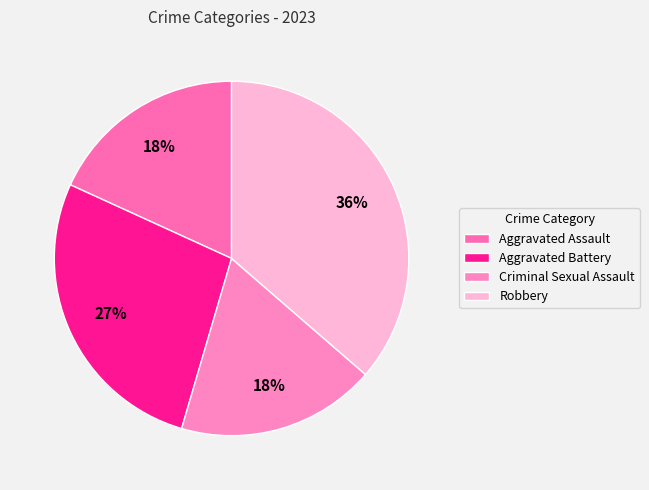

Rank the categories by value from highest to lowest.

Robbery, Aggravated Battery, Aggravated Assault, Criminal Sexual Assault